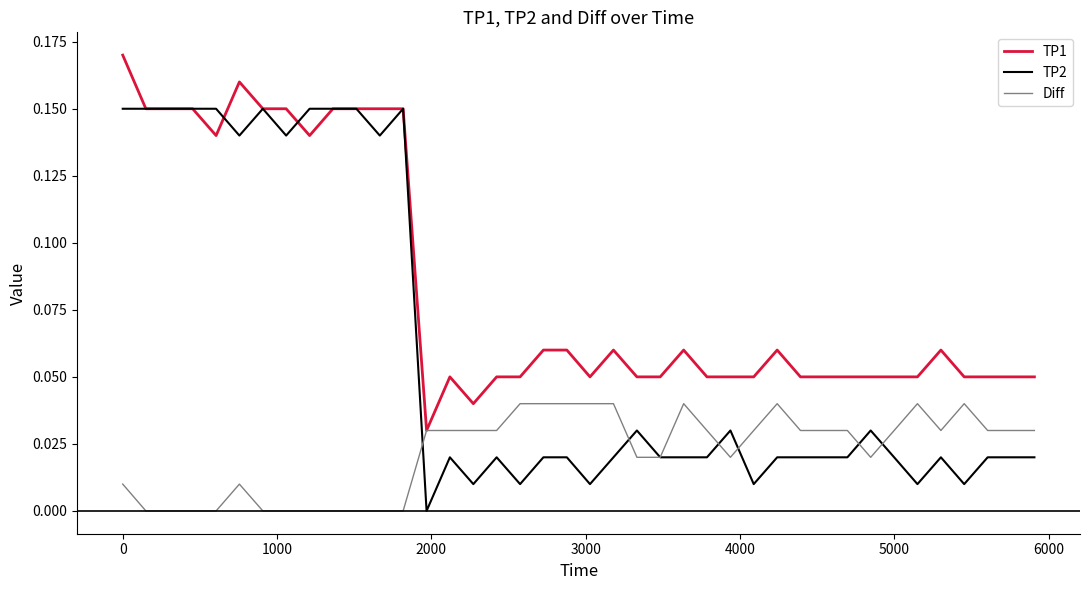

Which series has the widest spread of values?

TP2